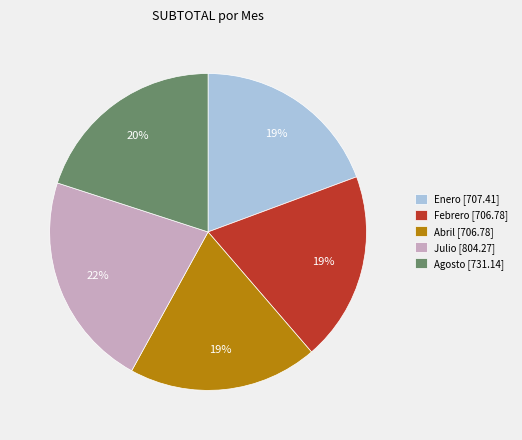

How many segments does this pie chart have?

5